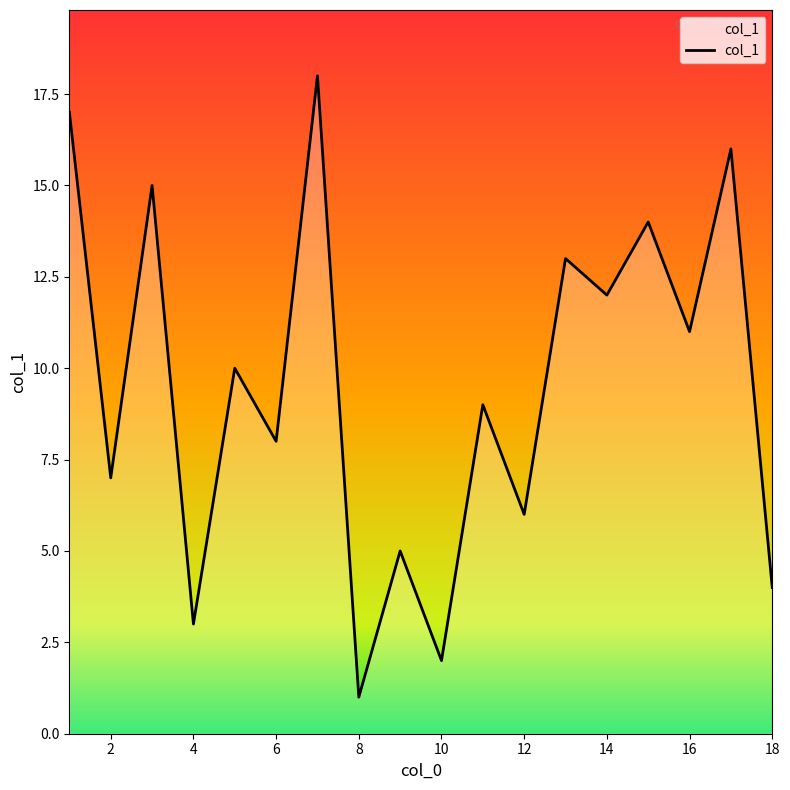

What is the maximum value shown in the chart?

18